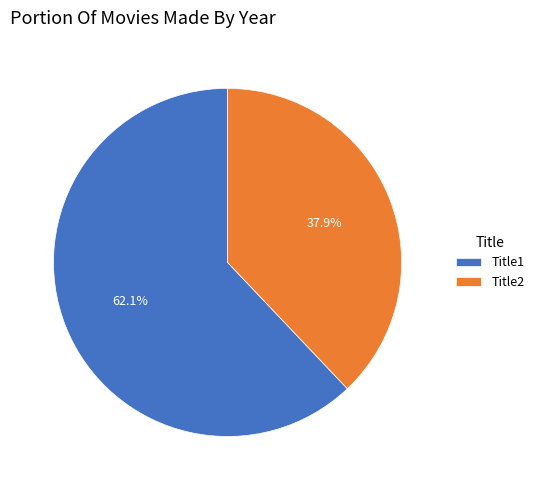

Is the sum of Title2 and Title1 greater than half?

Yes